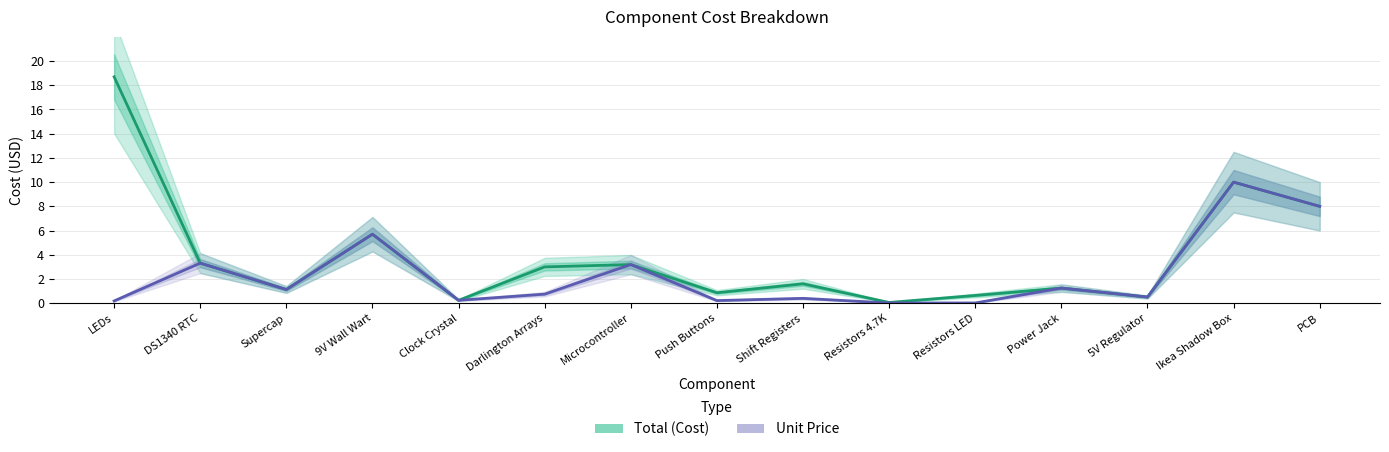

Which series has the largest total across all categories?

Total (Cost)